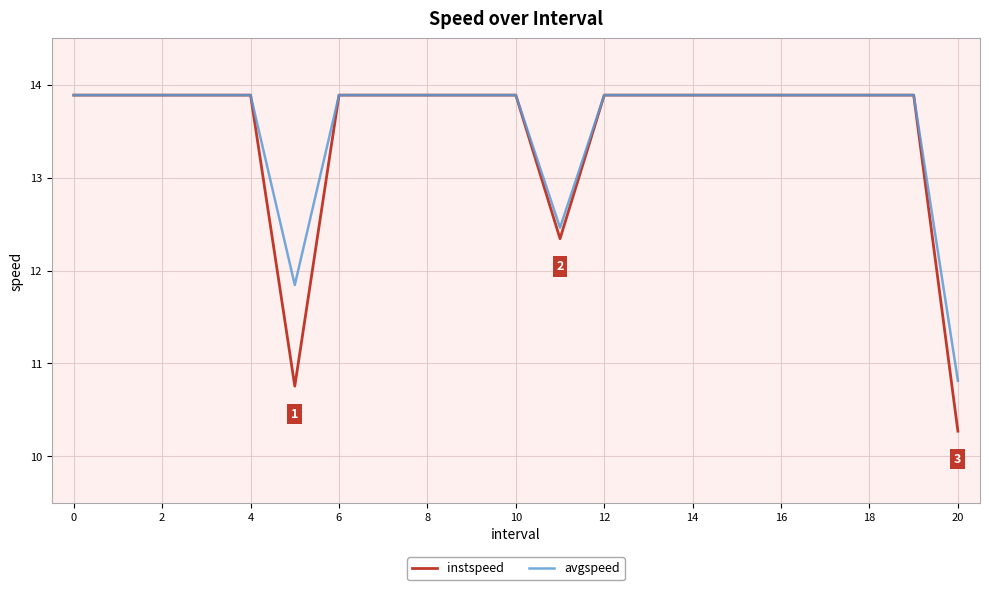

What is the highest value of the avgspeed series?

13.9